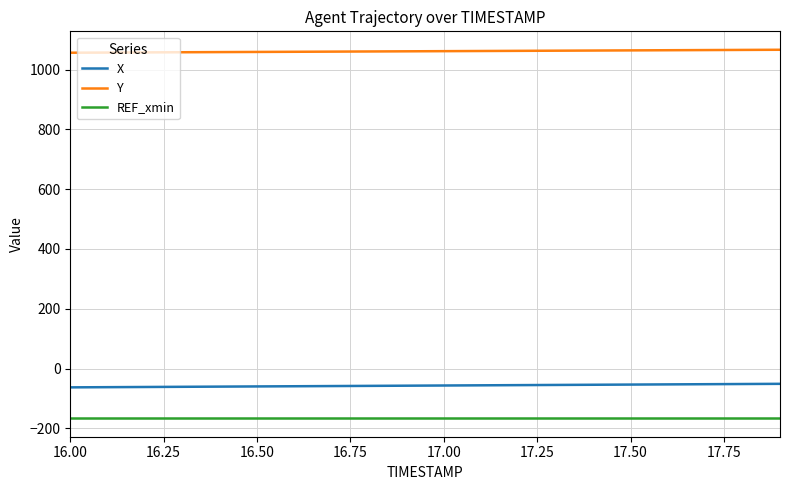

What is the minimum value shown in the chart?

-166.4